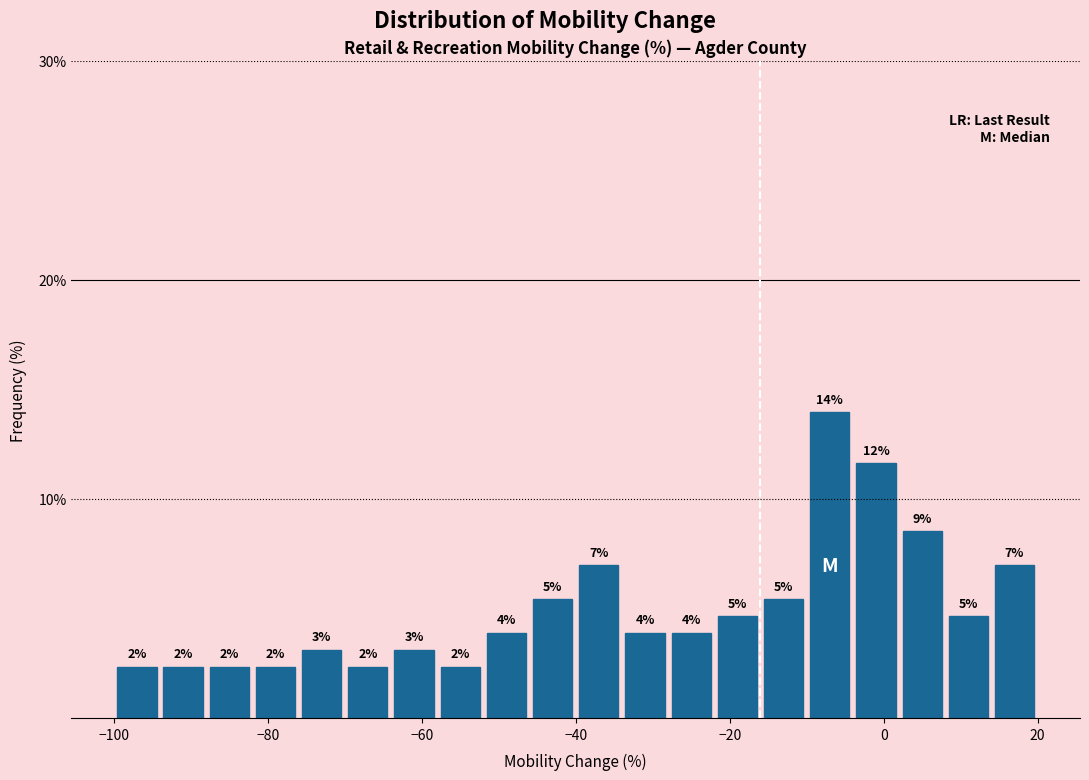

Read against the x-axis, roughly where is the centre of the tallest bar?

-6